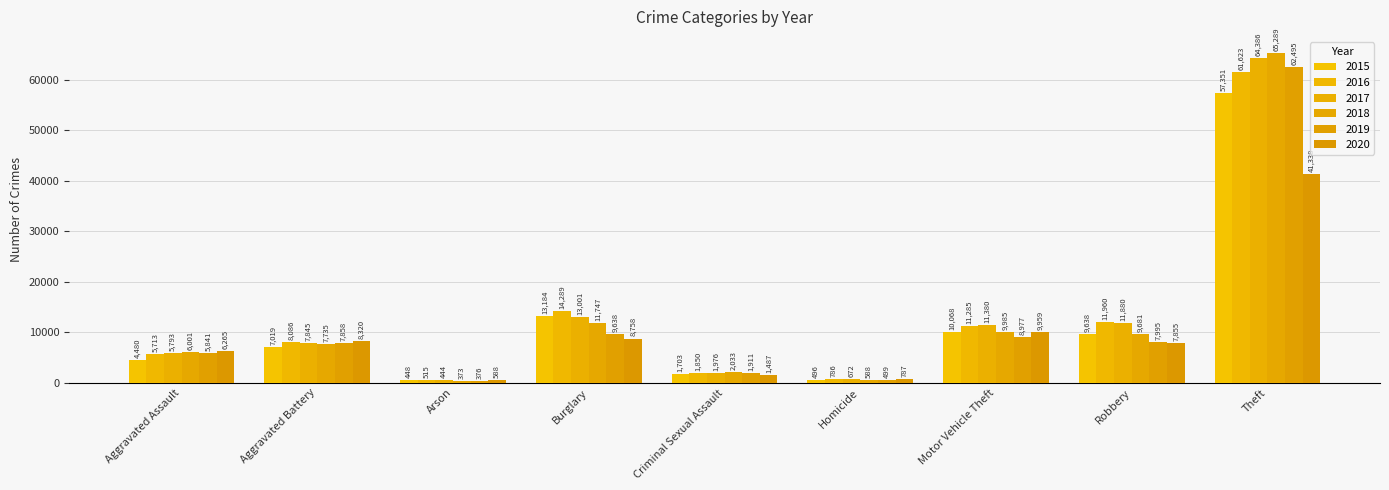

At which label does 2016 reach its minimum?

Arson